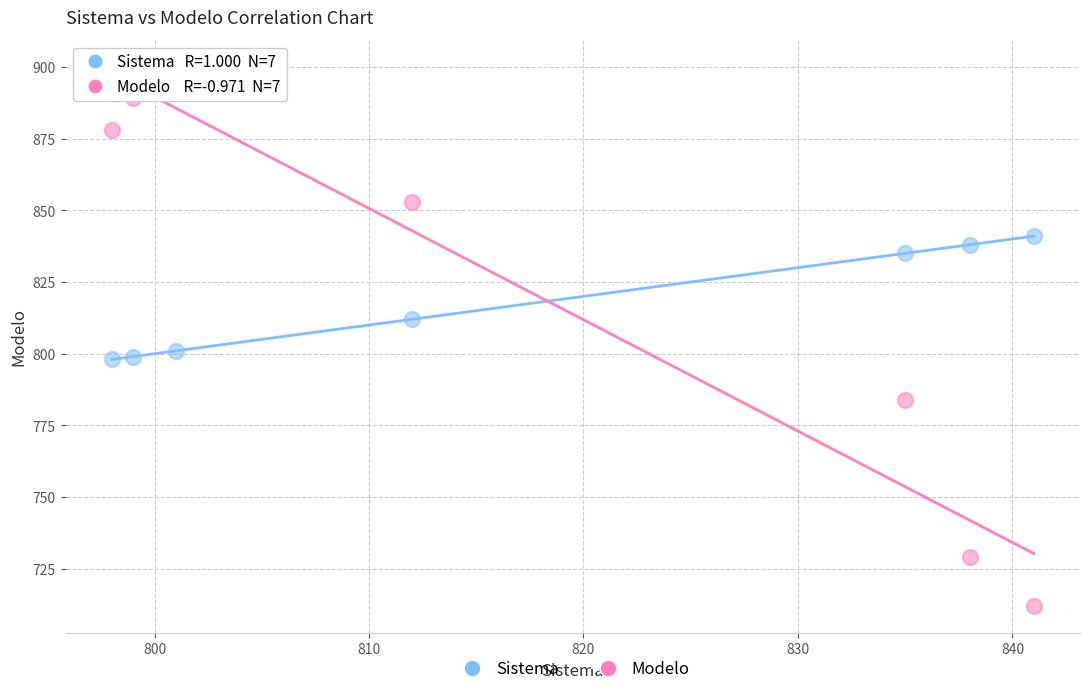

What are all the series names shown in the legend?

Sistema, Modelo